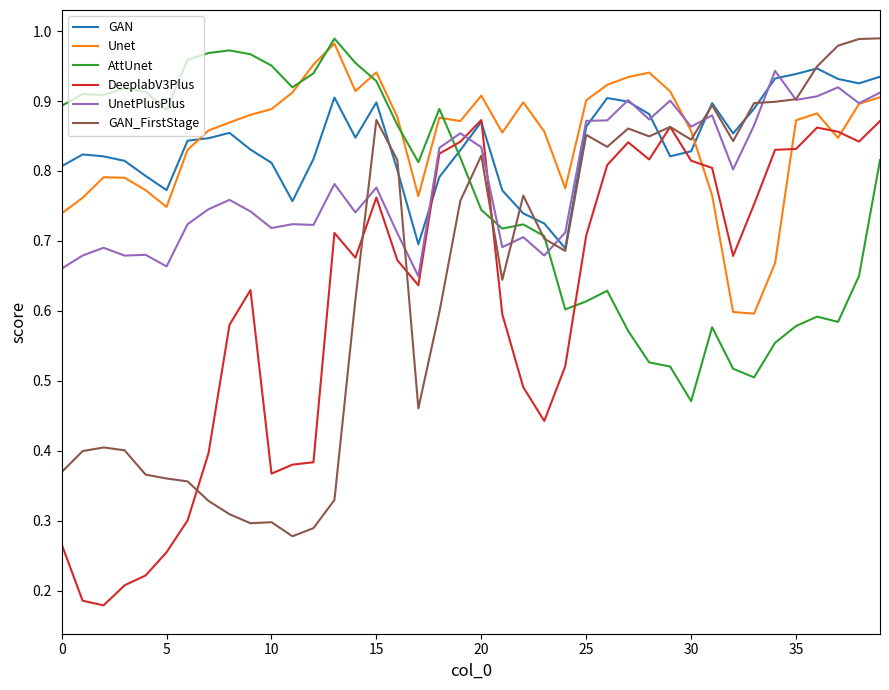

How many times do GAN_FirstStage and Unet cross each other?

1